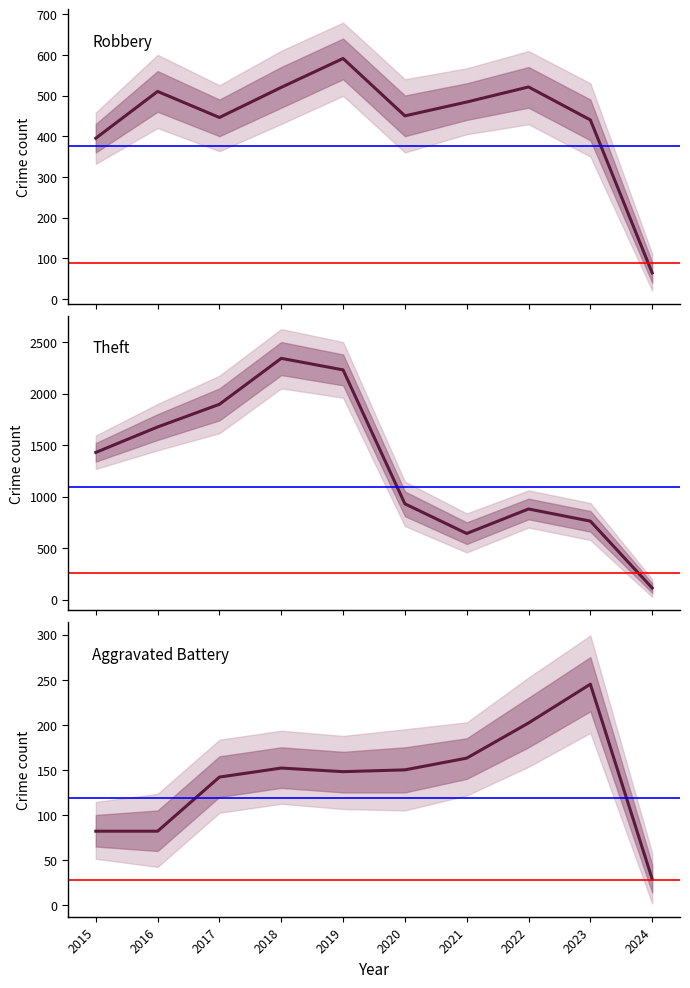

What is the average value of the Theft series?

1290